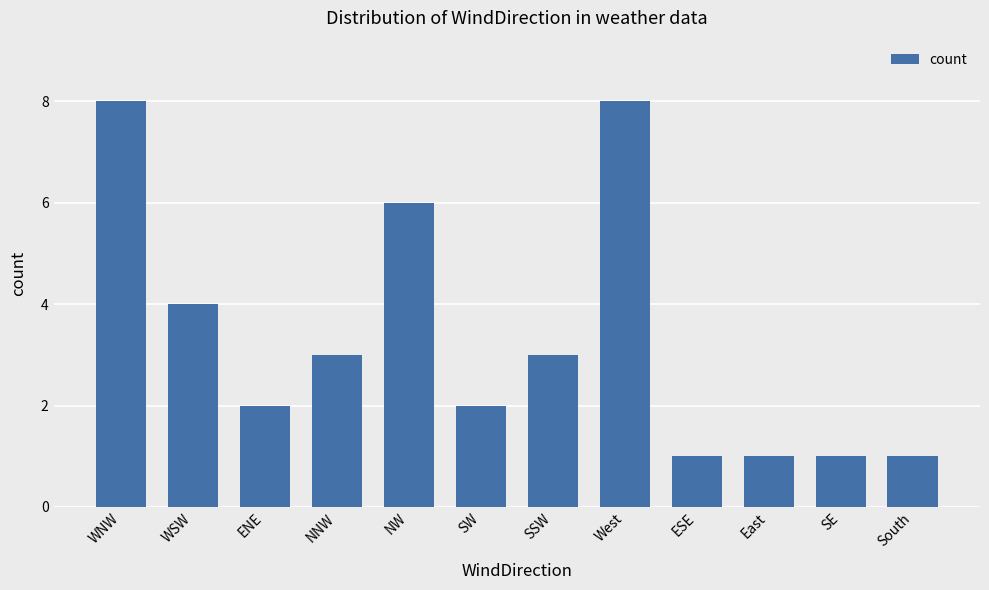

What is the label of the 4th bar from the right?

ESE